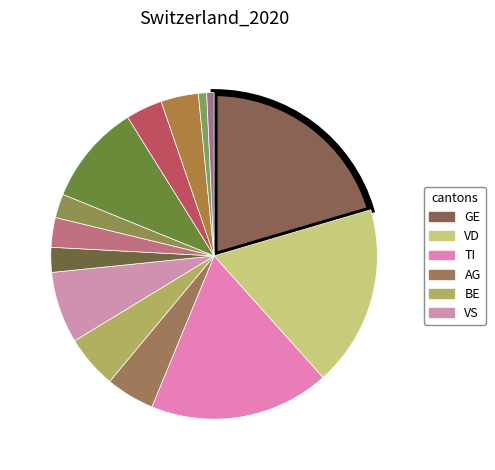

How many segments does this pie chart have?

14